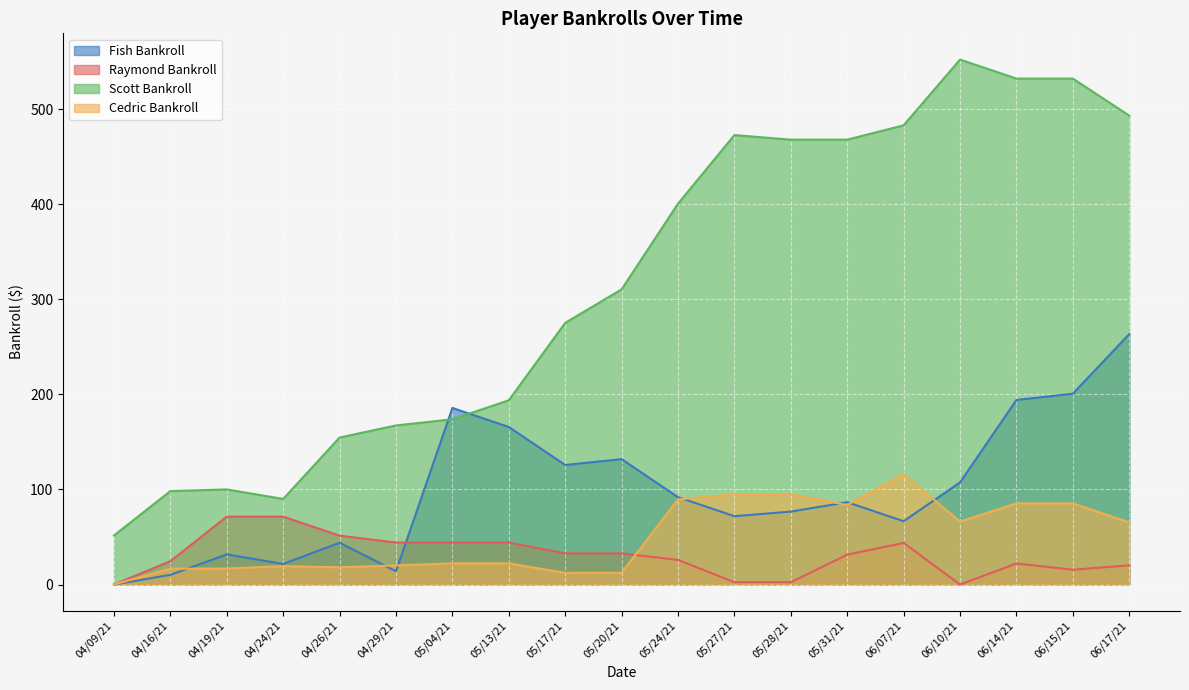

What is the greatest value displayed?

552.3